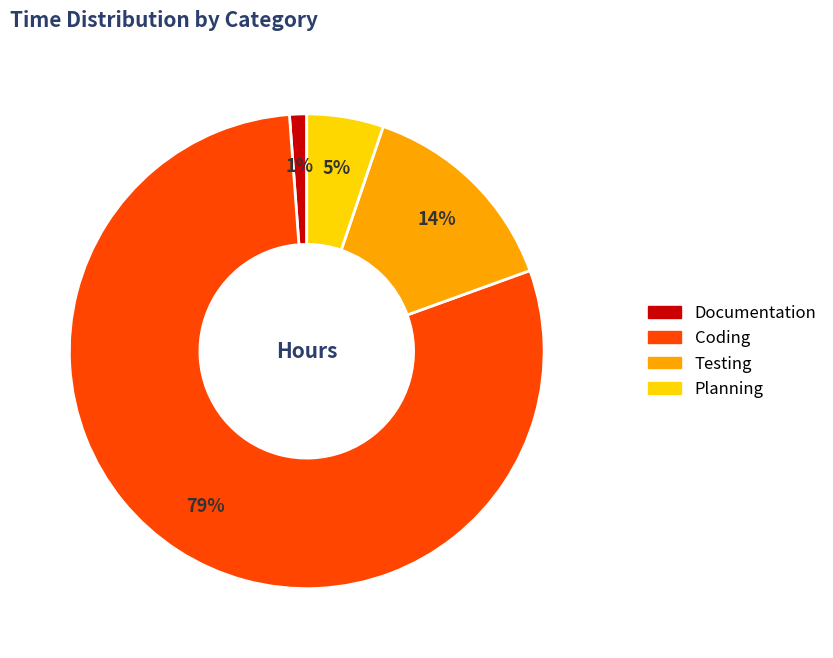

Between Planning and Coding, which is larger?

Coding